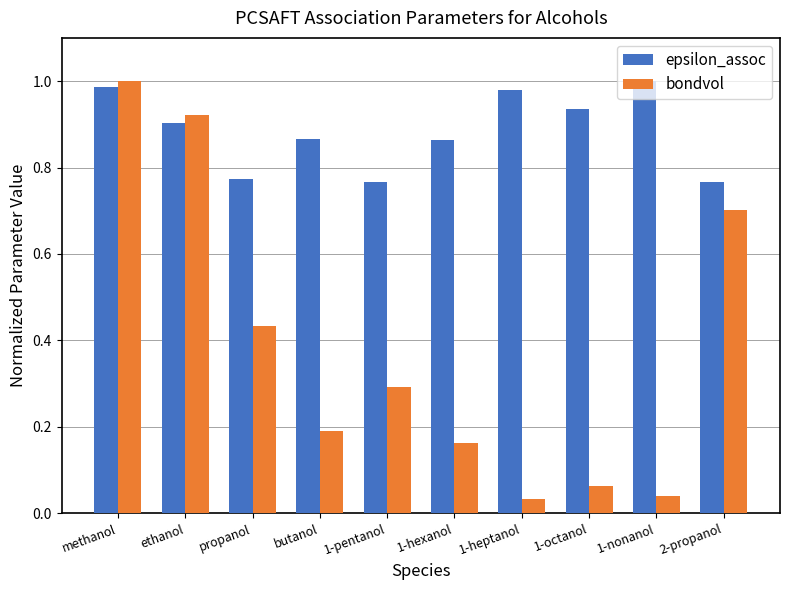

What is the sum of all bondvol values?

3.8